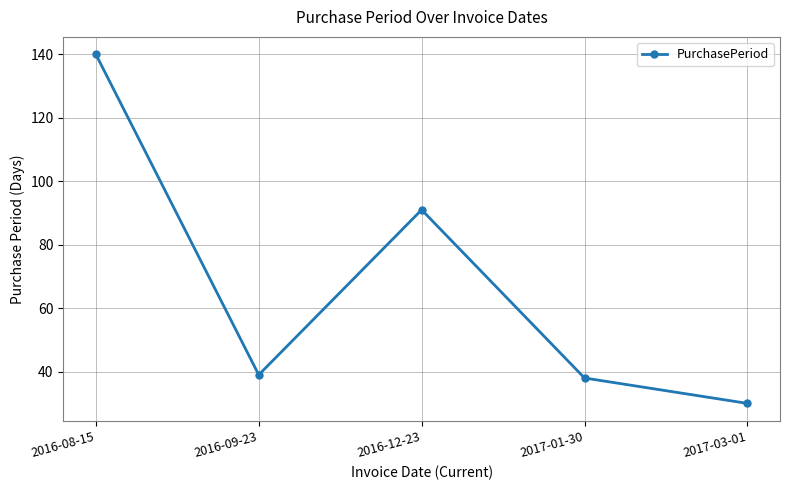

Where does the data first go above 39?

2016-08-15